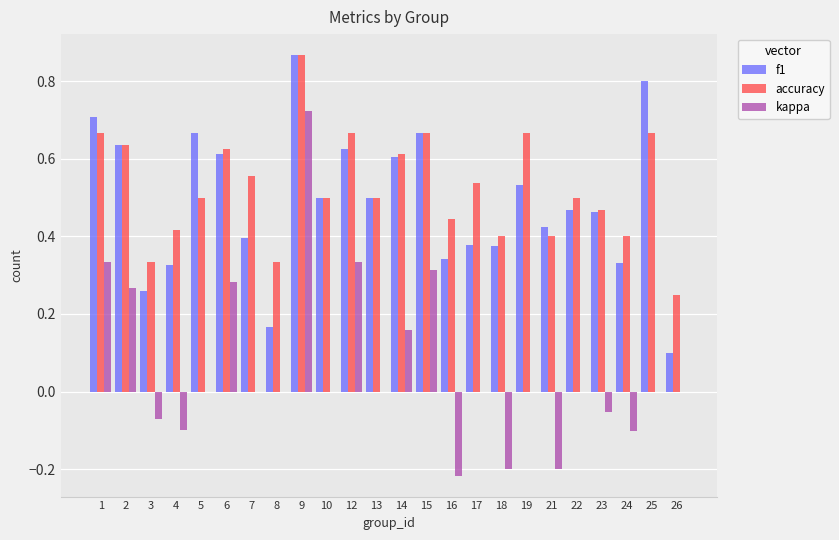

The f1 series shows 0.4 at 21. True or false?

True